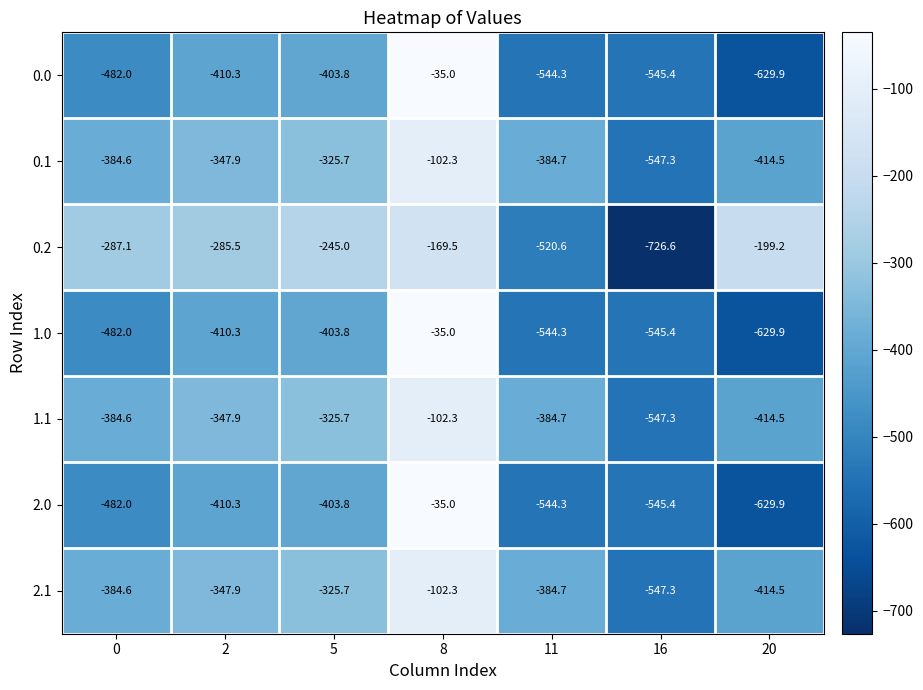

How many categories are shown in the chart?

7